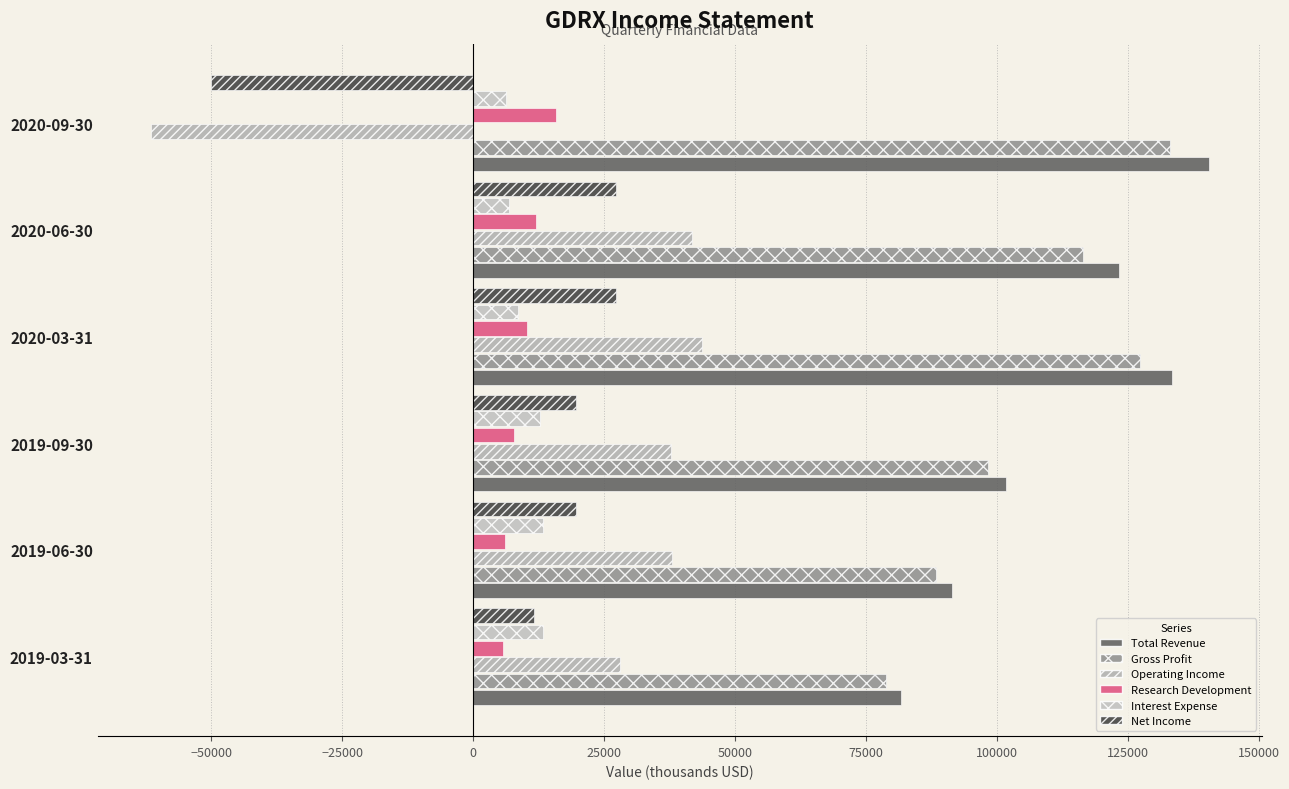

Which series has the largest total across all categories?

Total Revenue